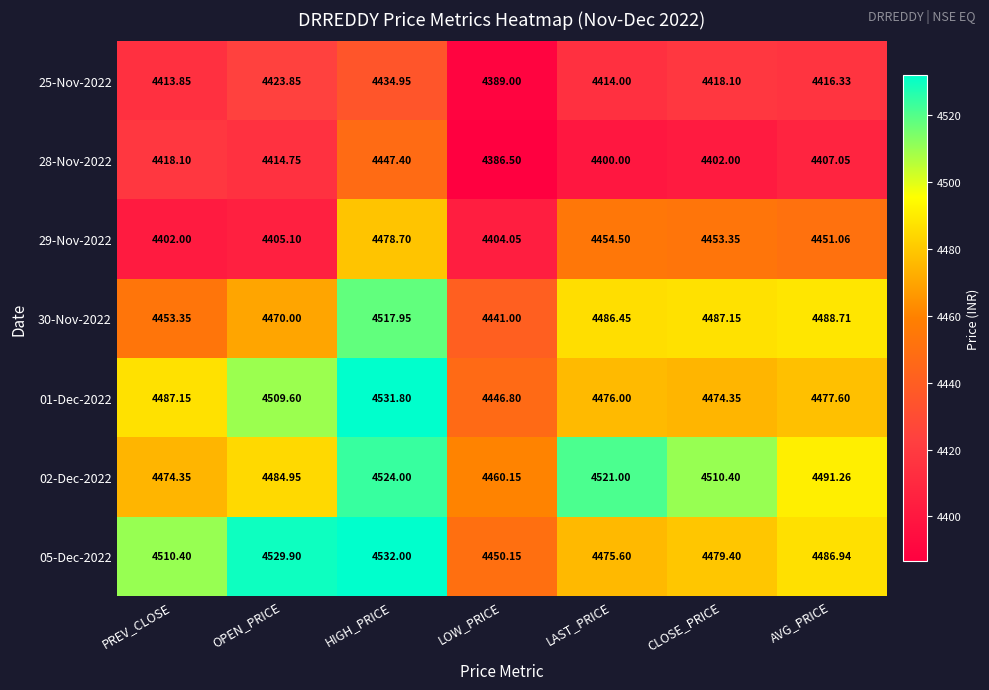

How many data points does each series have?

7